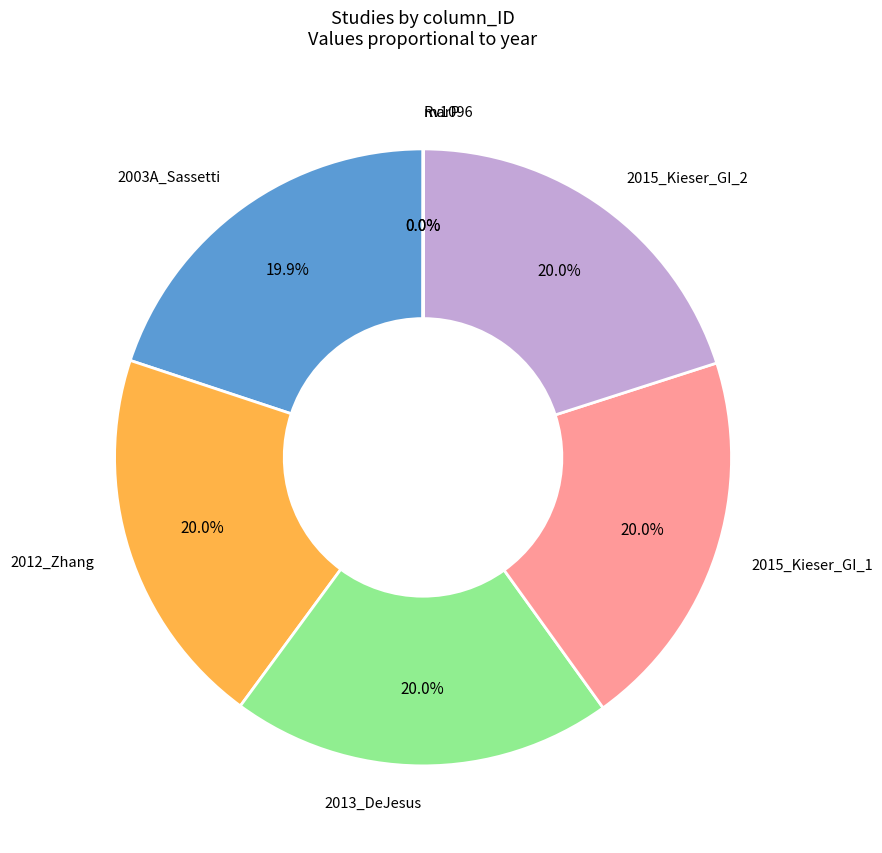

Does any single category account for the majority?

No